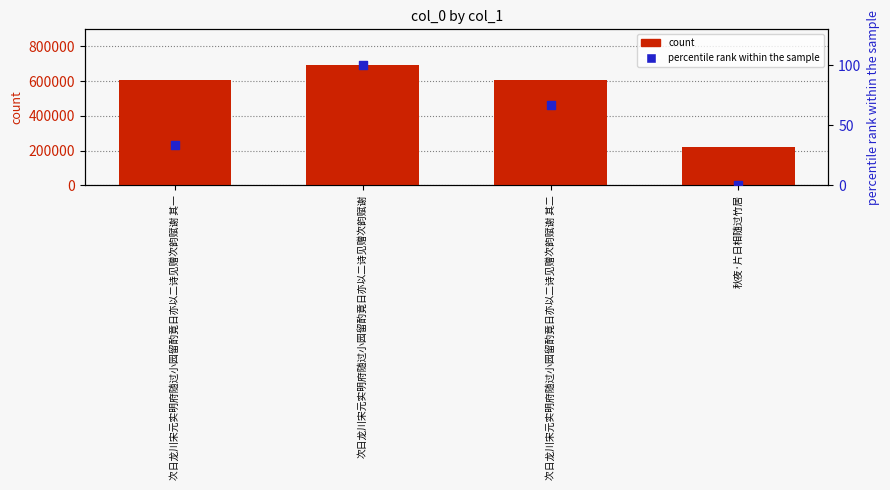

At how many categories does at least one series exceed 187124?

4